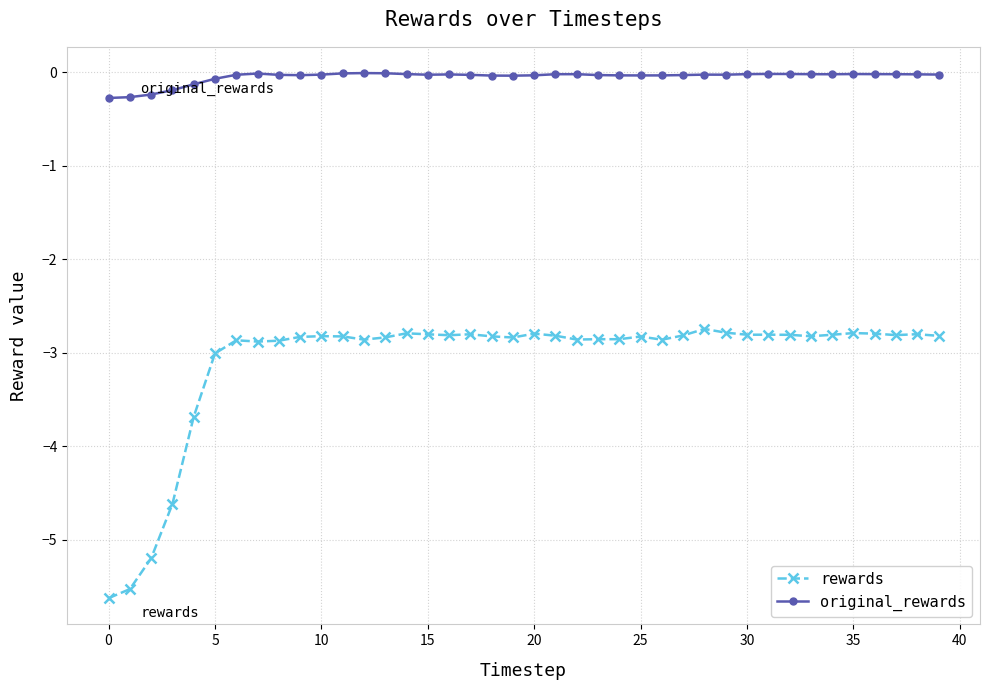

True or false: rewards and original_rewards cross at least once.

False